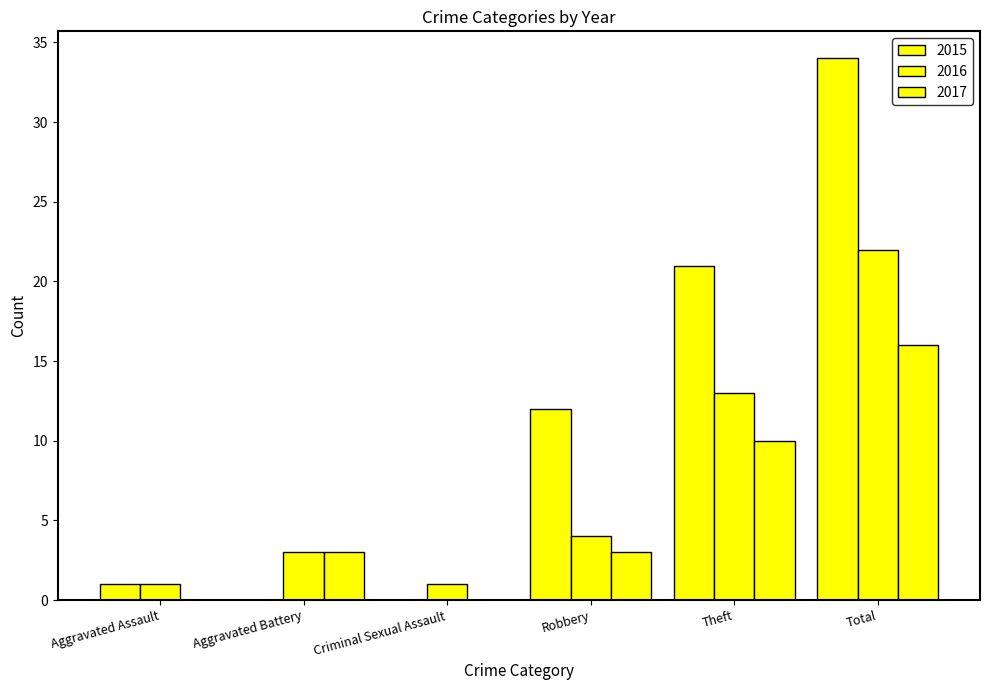

Reading right to left, transcribe all the data shown in this chart.

2015: 34	21	12	0	0	1
2016: 22	13	4	1	3	1
2017: 16	10	3	0	3	0